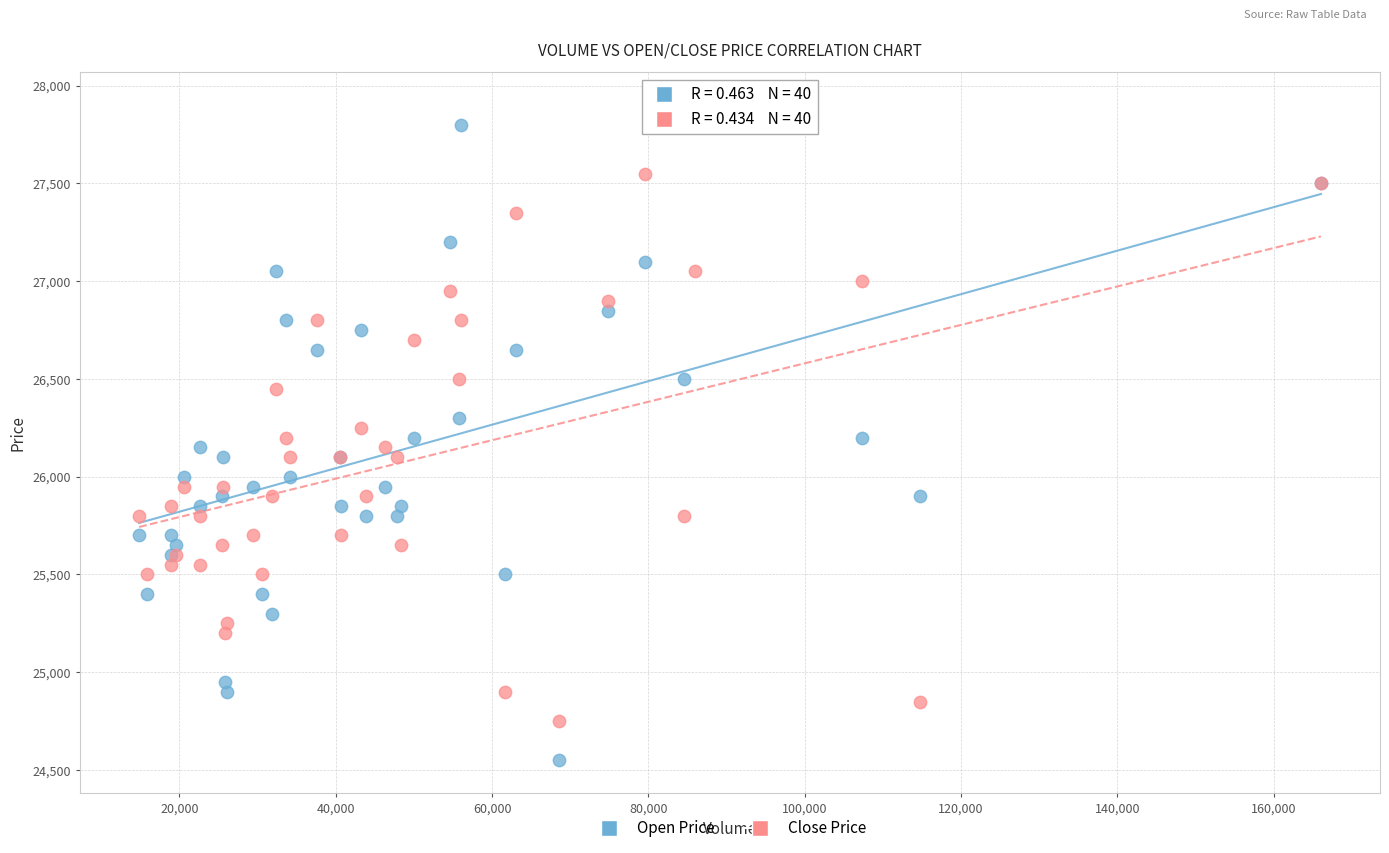

Which series contains the lowest Y value?

Open Price